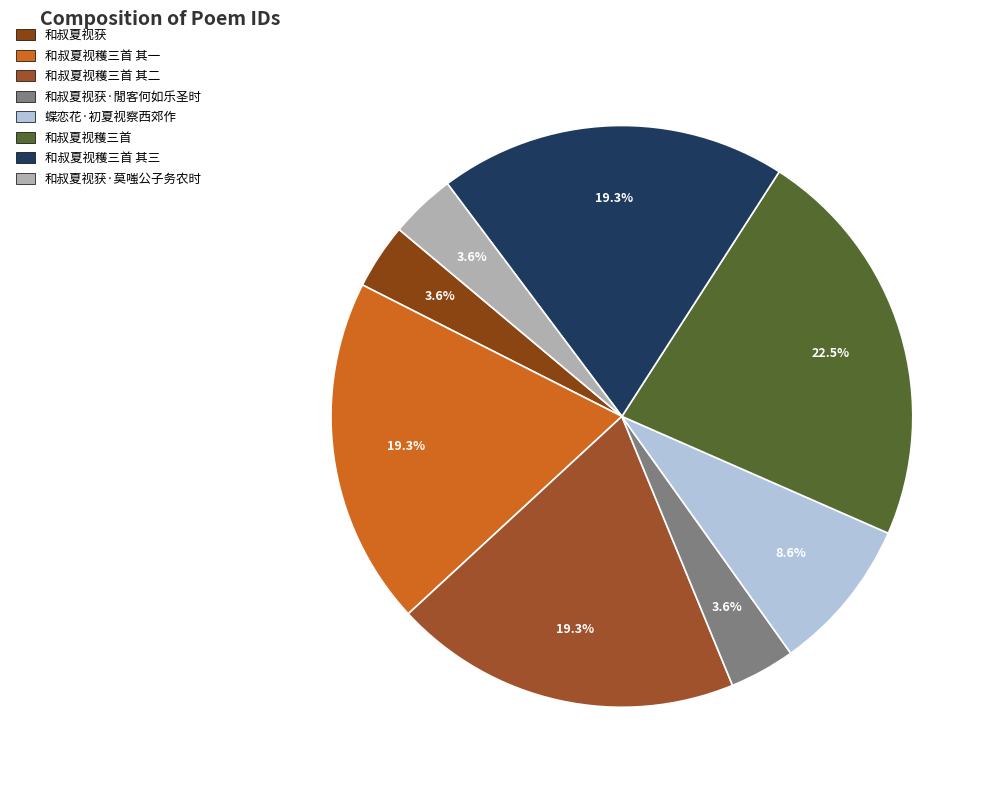

True or false: 和叔夏视穫三首 其一 accounts for 9% of the total.

False